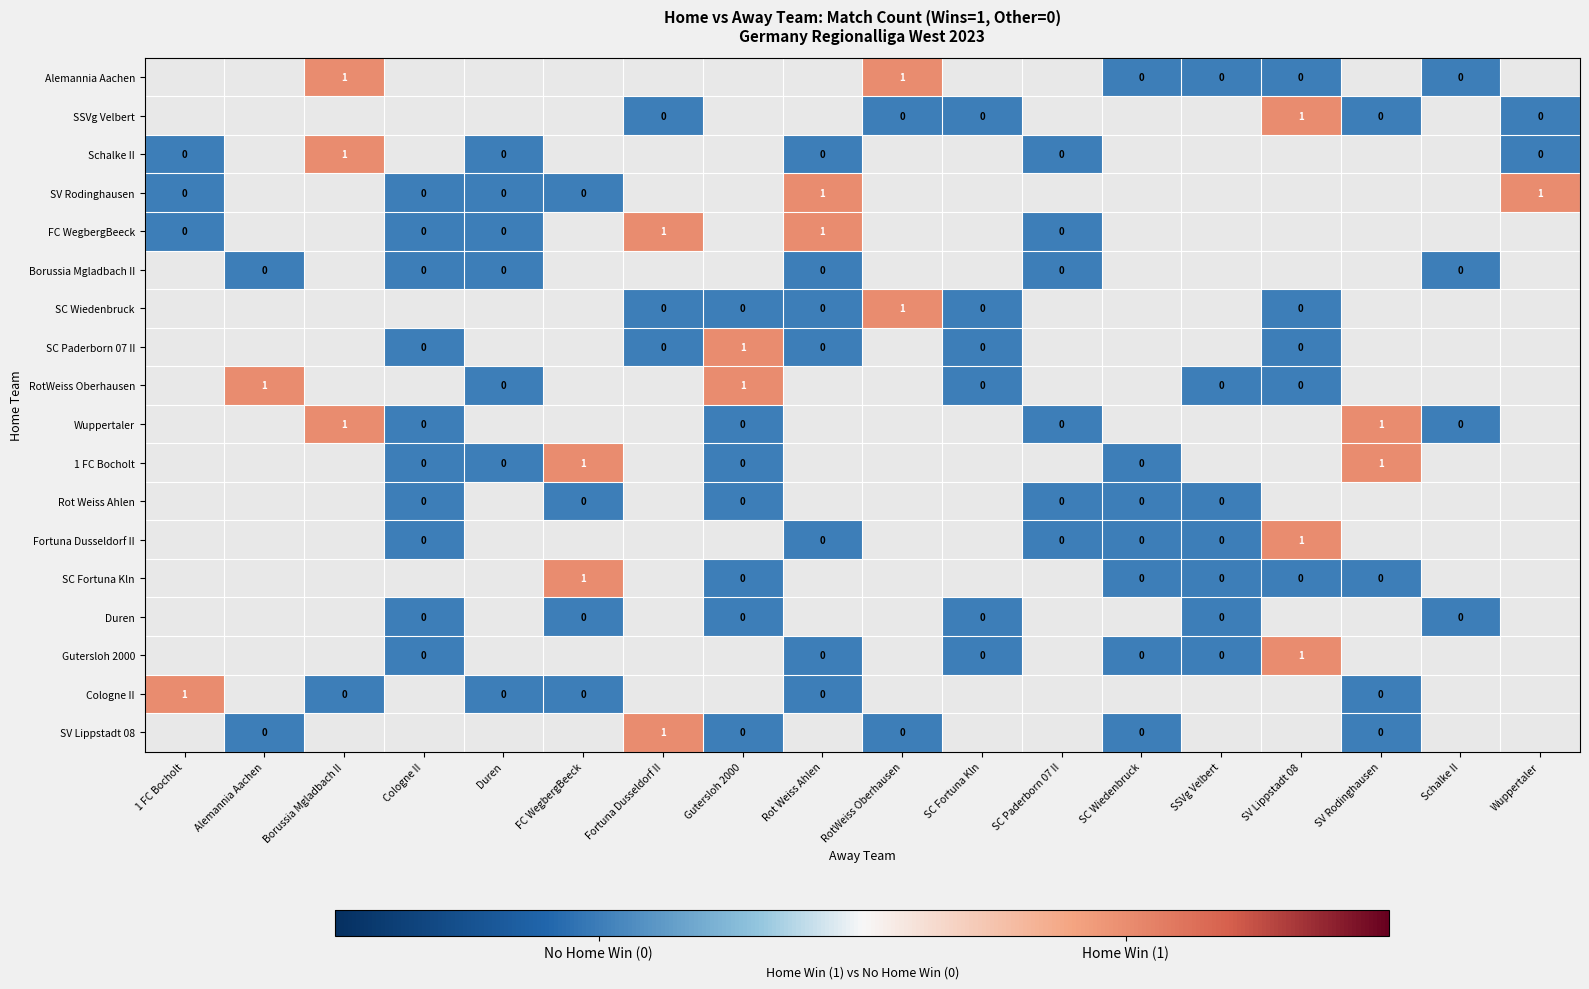

At which label does row_1 first exceed 0?

SV Lippstadt 08